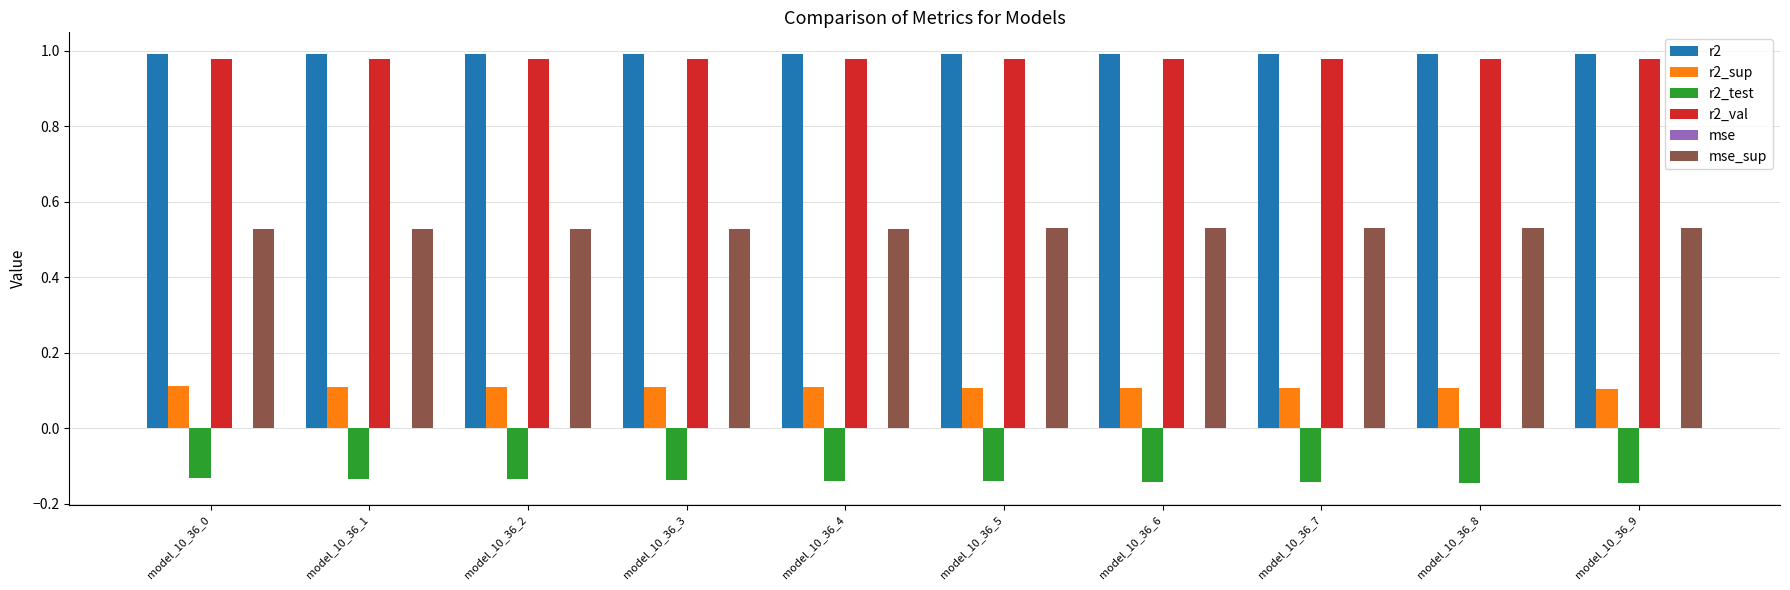

How many r2_val values are between 0 and 1?

10